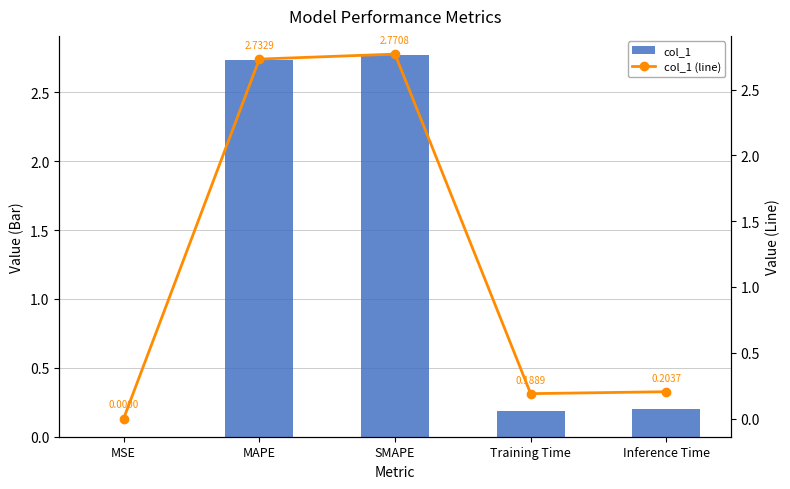

What is the difference between the maximum and minimum values in the col_1 series?

2.8